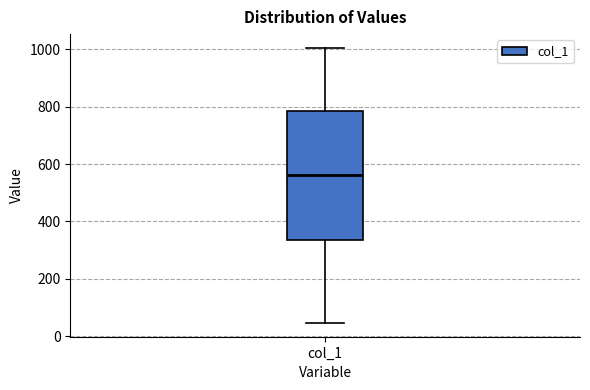

Read this box plot against the y-axis: the position of the median line, the range covered by the box, and the ends of both whiskers. The values are not printed on the chart, so give them approximately, as read against the axis.

median 560, box 340 to 780, whiskers 40 to 1000